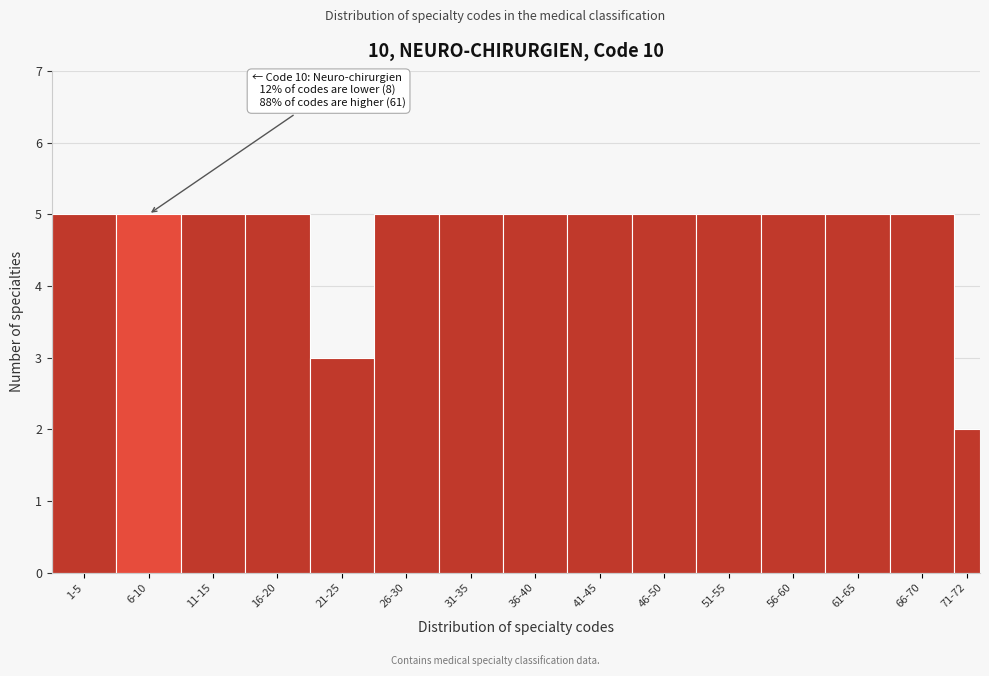

Reading left to right, list all the values displayed in this chart.

1-5=5	6-10=5	11-15=5	16-20=5	21-25=3	26-30=5	31-35=5	36-40=5	41-45=5	46-50=5	51-55=5	56-60=5	61-65=5	66-70=5	71-72=2